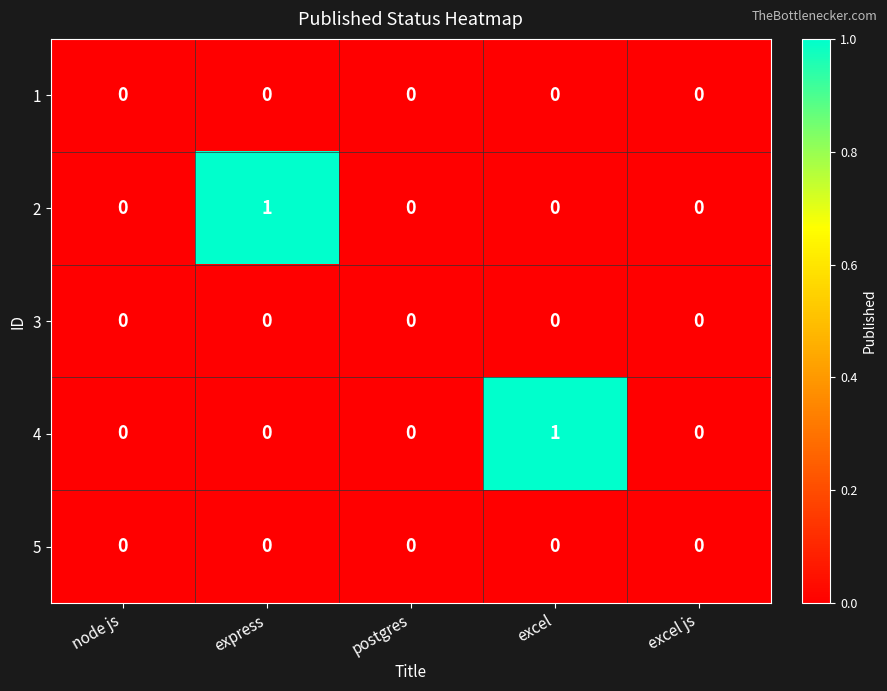

What is the spread (max minus min) of values at express?

1